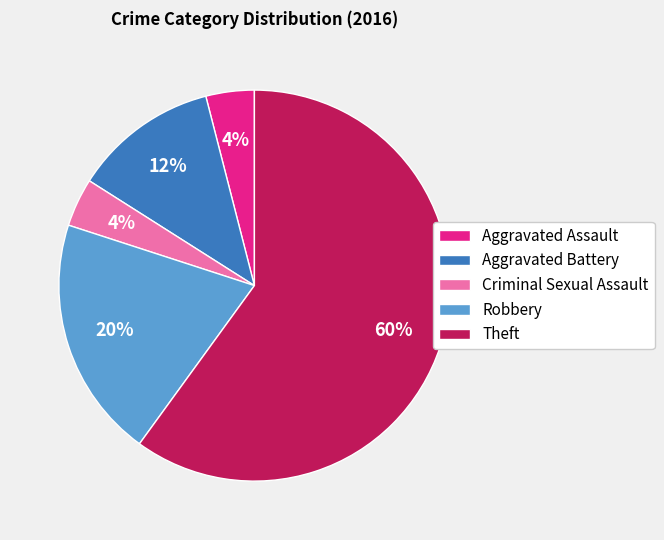

To the nearest percent, what portion does Aggravated Assault represent?

4%